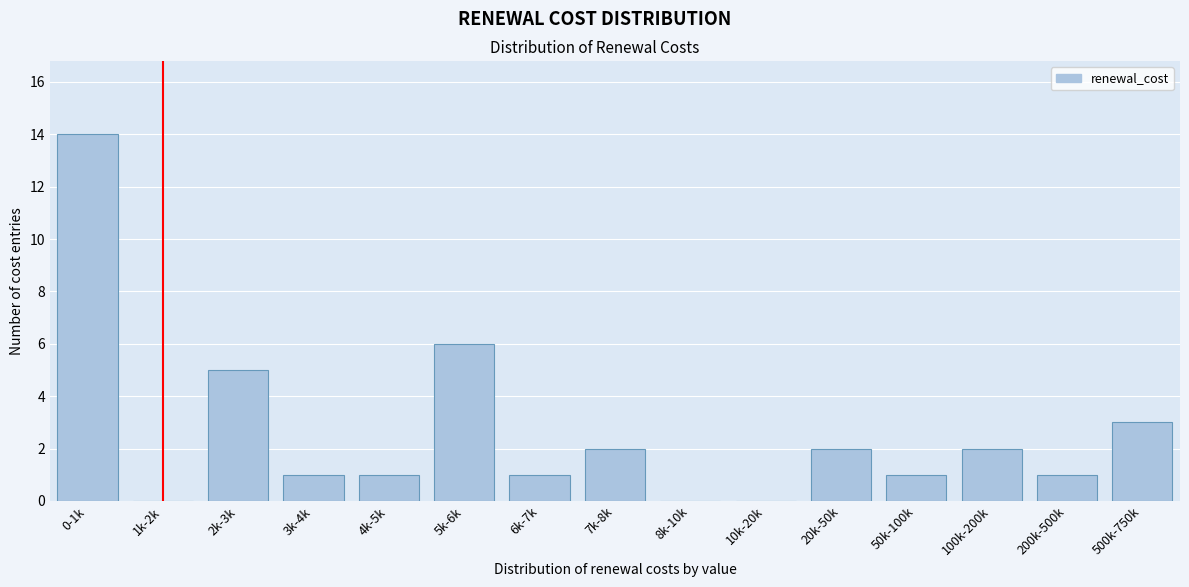

Reading left to right, extract all data points from this chart.

0-1k=14	1k-2k=0	2k-3k=5	3k-4k=1	4k-5k=1	5k-6k=6	6k-7k=1	7k-8k=2	8k-10k=0	10k-20k=0	20k-50k=2	50k-100k=1	100k-200k=2	200k-500k=1	500k-750k=3